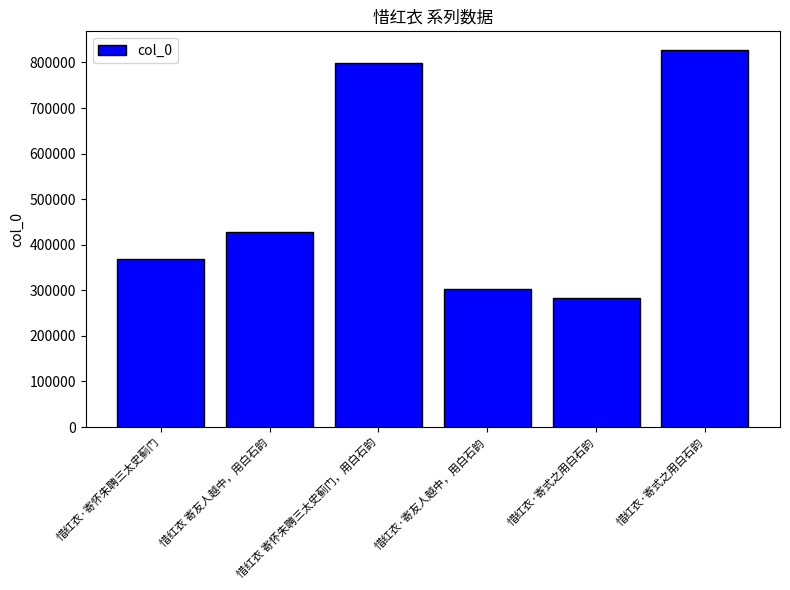

What is the change in value from 惜红衣·寄怀朱聘三太史蓟门 to 惜红衣·寄式之用白石韵?

-86598